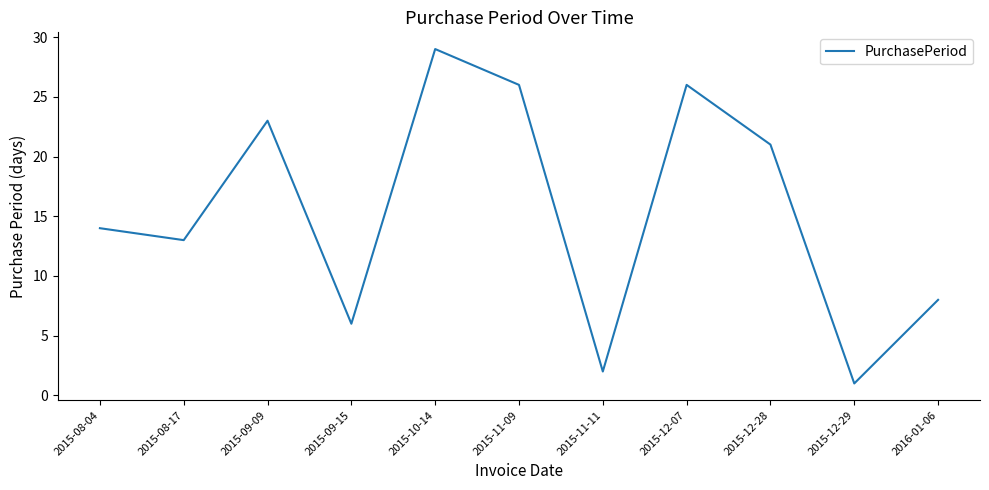

Reading right to left, what are all the values shown in this chart?

8	1	21	26	2	26	29	6	23	13	14